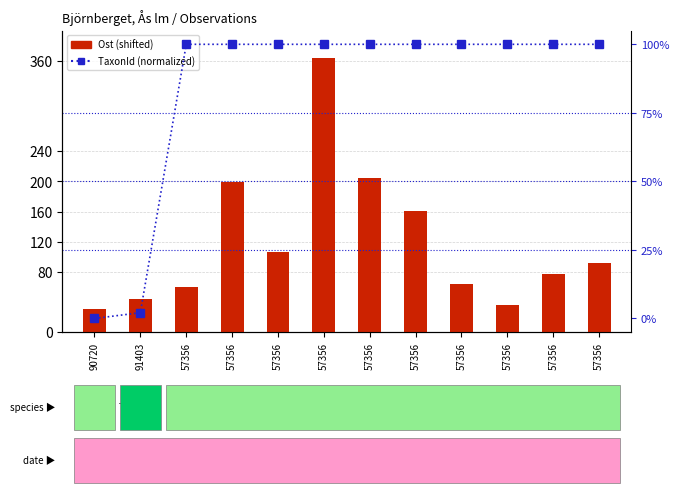

What is the spread (max minus min) of values at 57356?

40.0